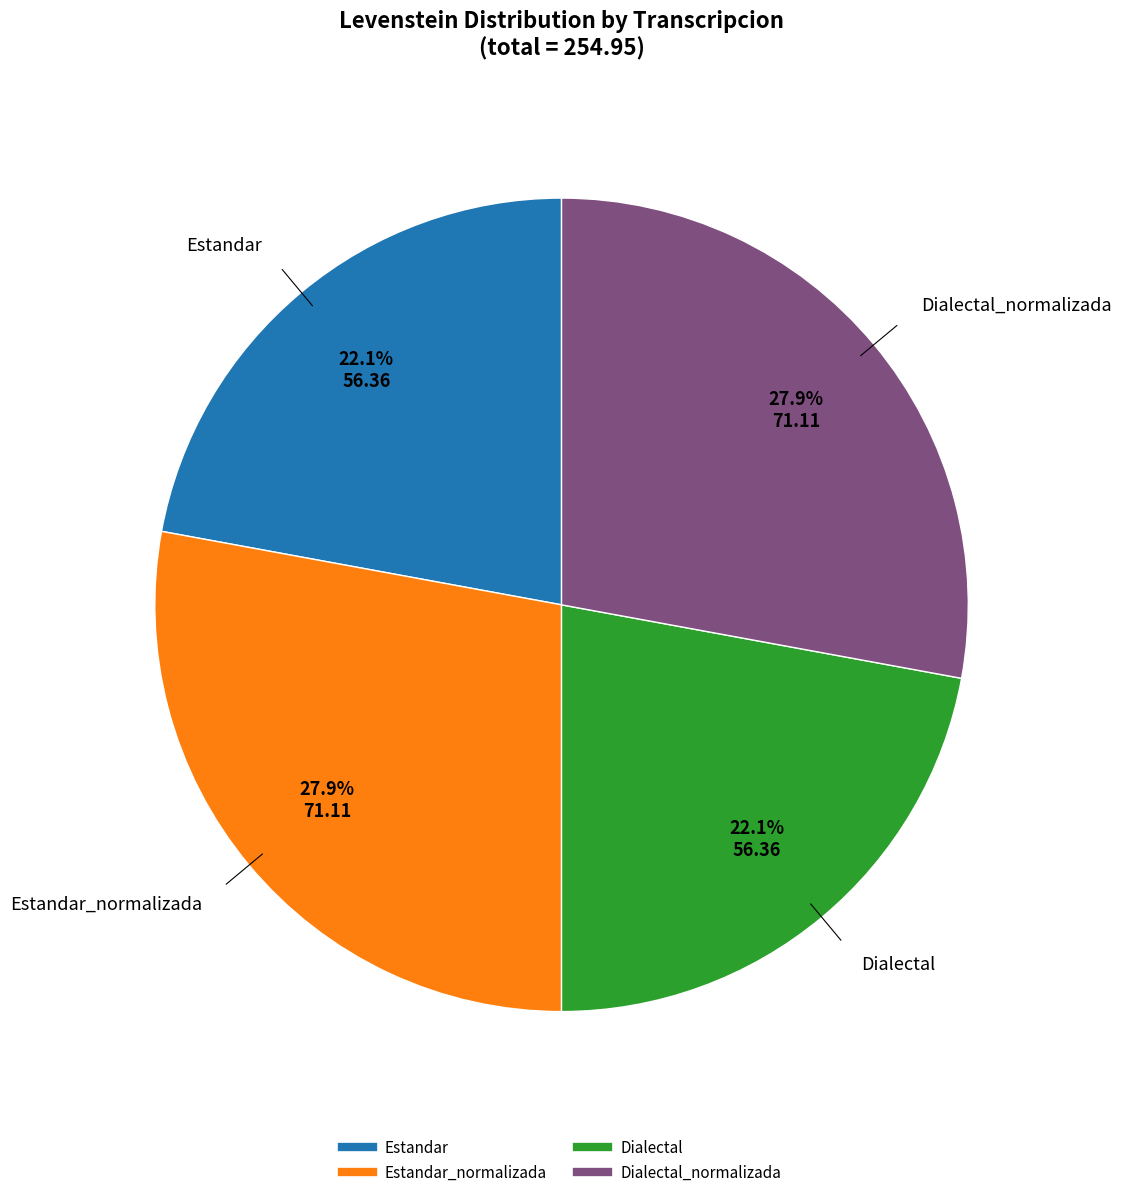

Is there a majority slice in this chart?

No